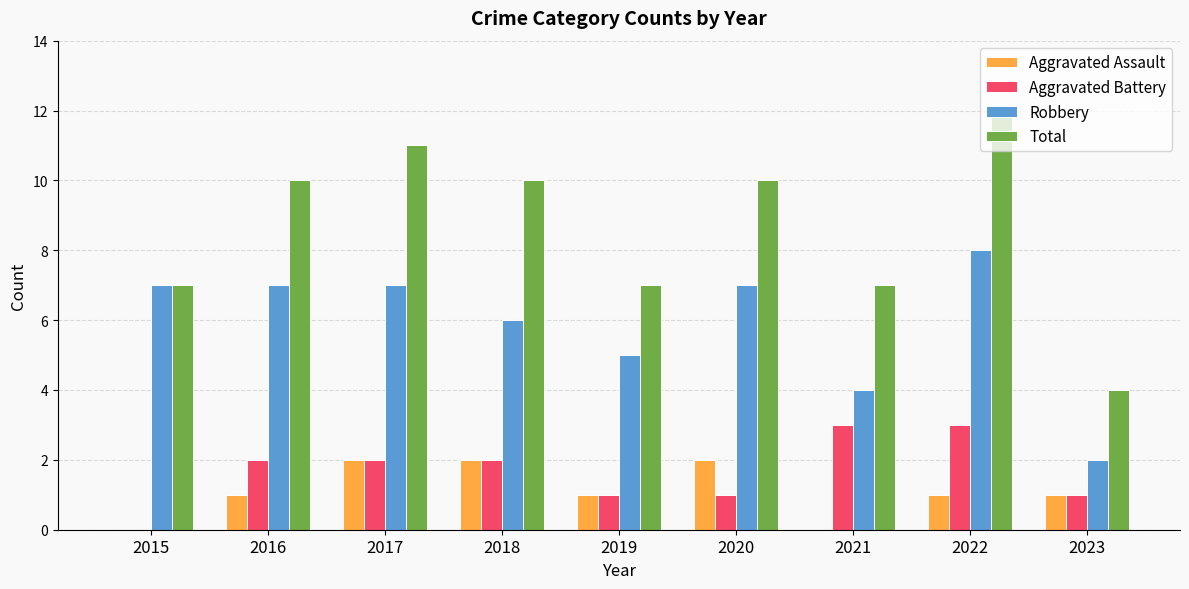

What value does the Aggravated Battery series have at 2021?

3